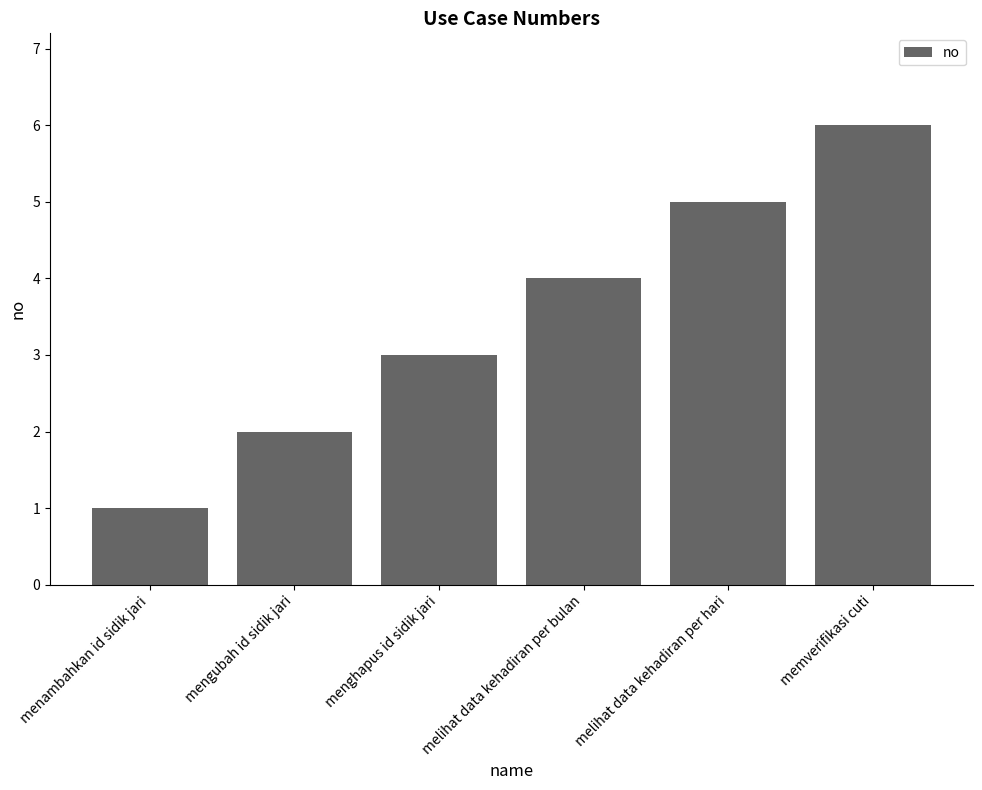

List the labels in order of value, smallest first.

menambahkan id sidik jari, mengubah id sidik jari, menghapus id sidik jari, melihat data kehadiran per bulan, melihat data kehadiran per hari, memverifikasi cuti